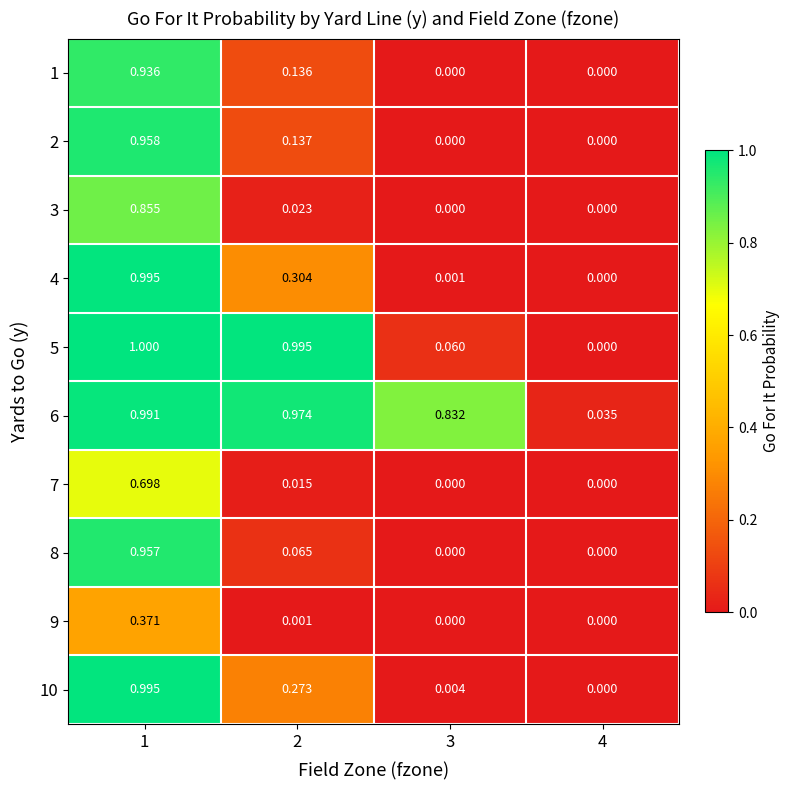

Reading left to right, transcribe all the data shown in this chart.

1: 1=0.9	2=0.1	3=0.0	4=0.0
2: 1=1.0	2=0.1	3=0.0	4=0.0
3: 1=0.9	2=0.0	3=0.0	4=0.0
4: 1=1.0	2=0.3	3=0.0	4=0.0
5: 1=1.0	2=1.0	3=0.1	4=0.0
6: 1=1.0	2=1.0	3=0.8	4=0.0
7: 1=0.7	2=0.0	3=0.0	4=0.0
8: 1=1.0	2=0.1	3=0.0	4=0.0
9: 1=0.4	2=0.0	3=0.0	4=0.0
10: 1=1.0	2=0.3	3=0.0	4=0.0